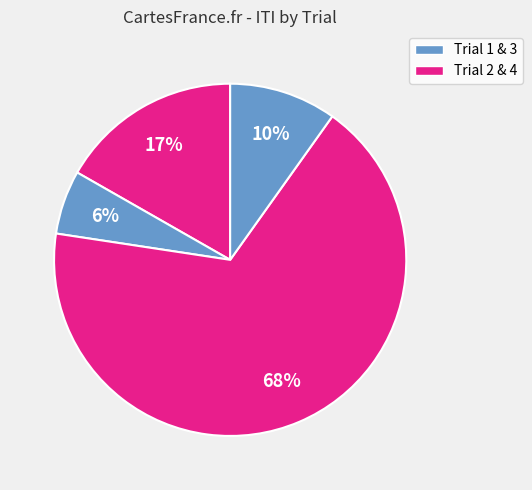

How many slices are in this pie chart?

4